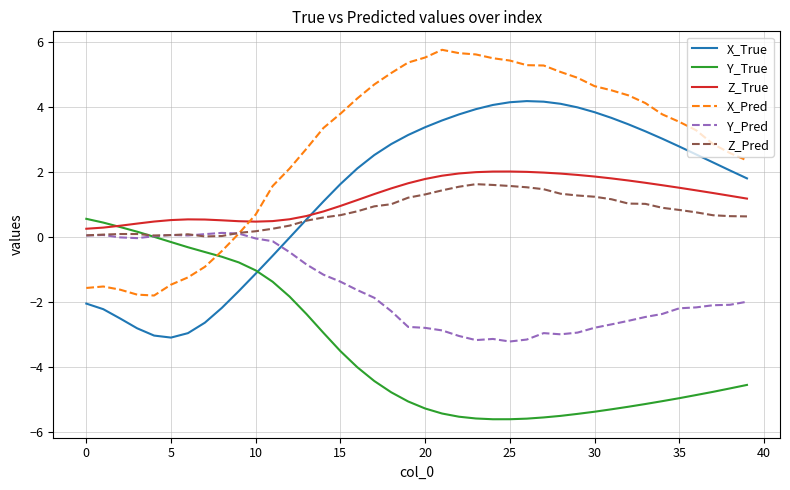

Which series has the largest range (max minus min)?

X_Pred